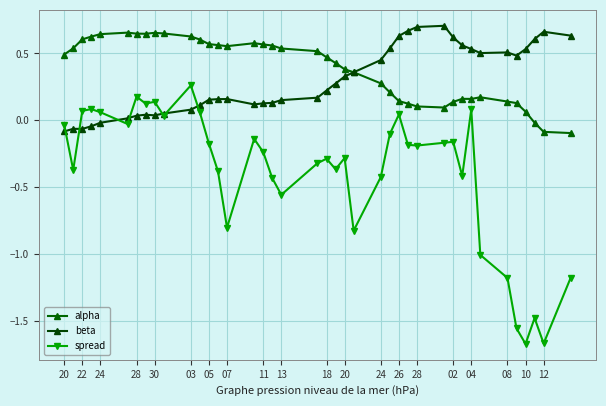

What is the minimum value for alpha?

-0.1